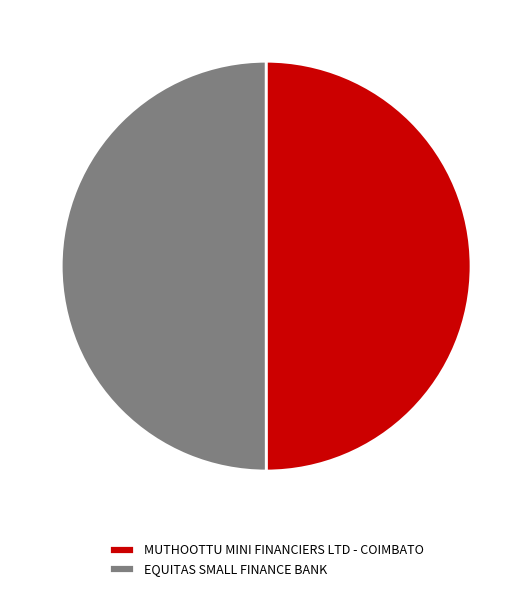

The EQUITAS SMALL FINANCE BANK slice represents 57% of the pie. True or false?

False